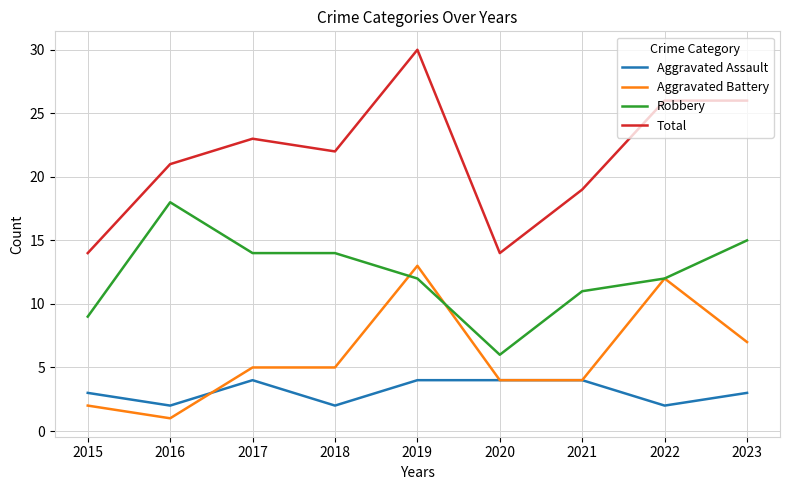

What is the minimum value shown in the chart?

1